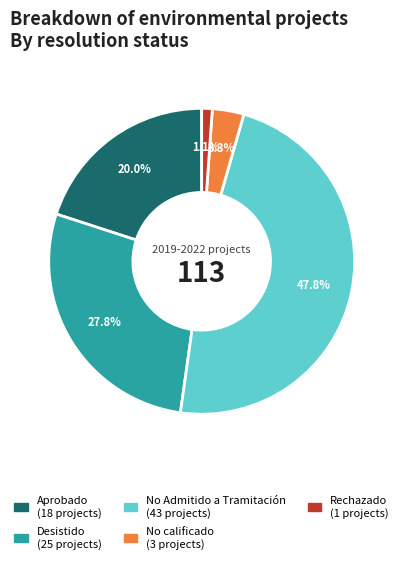

To the nearest percent, what percentage of the pie is Desistido?

28%